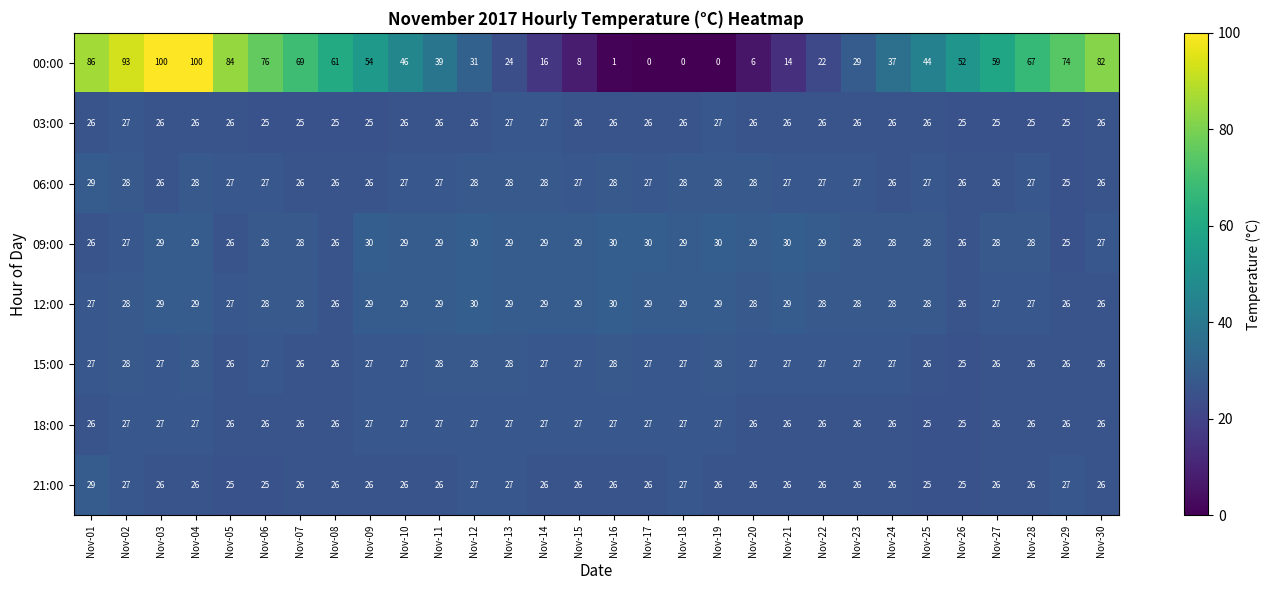

How many 09:00 values are between 28 and 29?

17